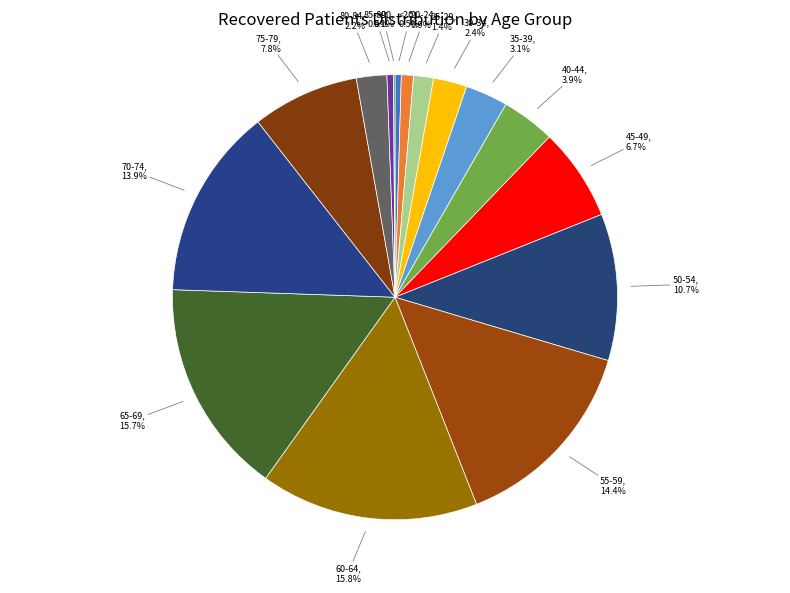

What is the largest slice in the pie chart?

60-64